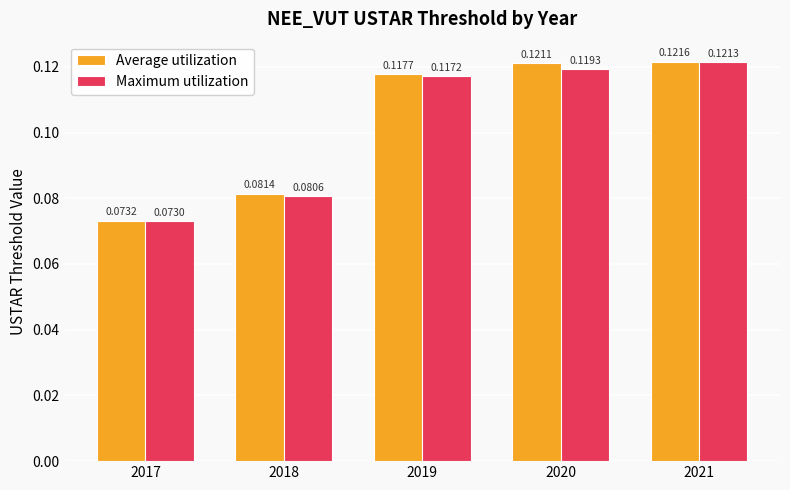

At 2018, list the series in order from smallest to largest.

Maximum utilization, Average utilization